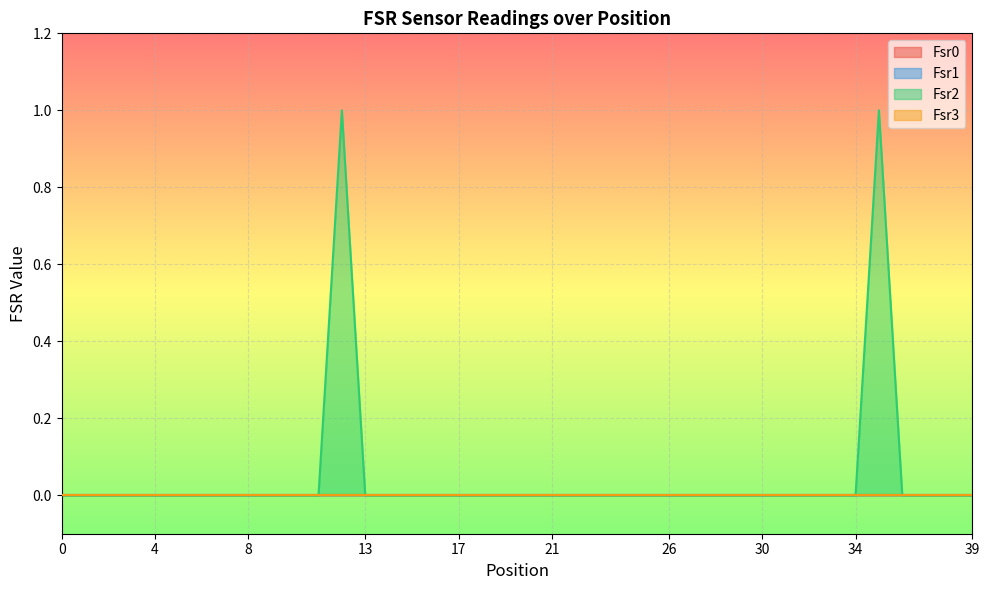

Between 3 and 27, which series saw the biggest shift?

Fsr0